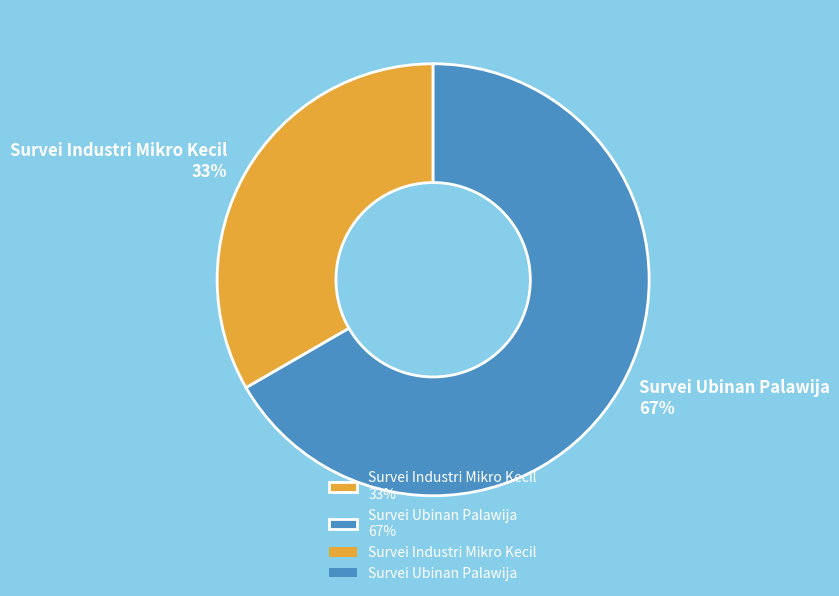

How many slices are in this pie chart?

2